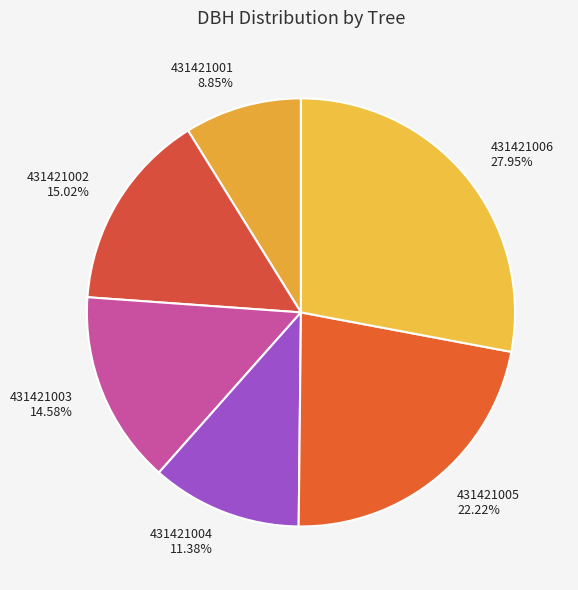

What is the ratio of the value at 431421001 to the value at 431421002?

0.6